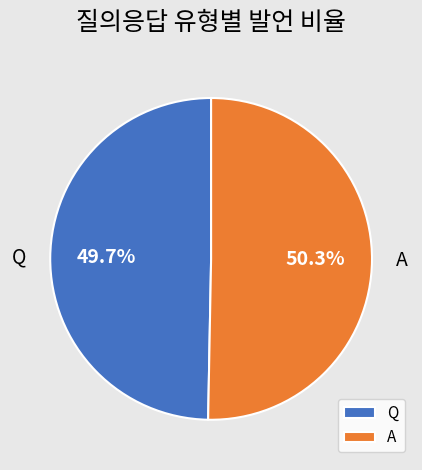

Is there a majority slice in this chart?

Yes